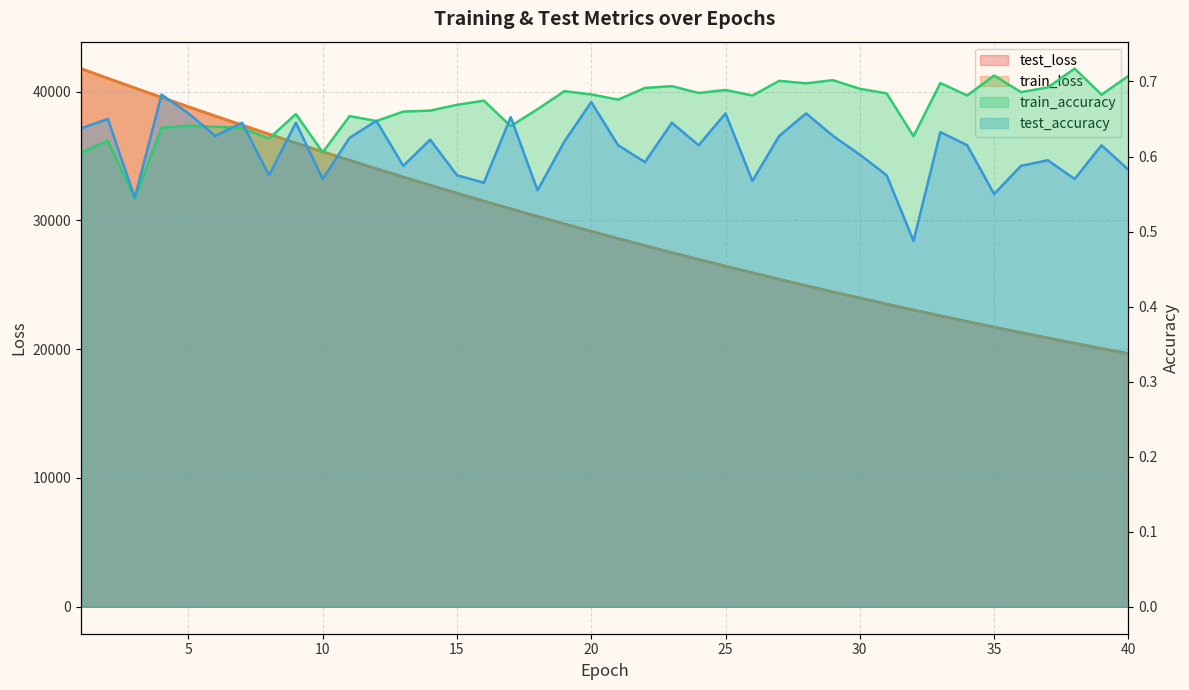

What is the value of the test_accuracy point at the 20th from the left?

0.7